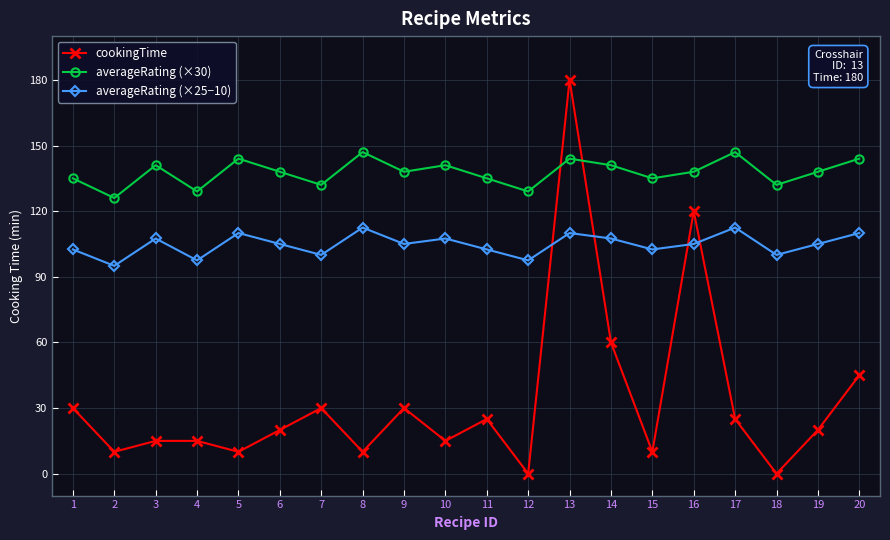

What is the total value across all series at 2?

231.0